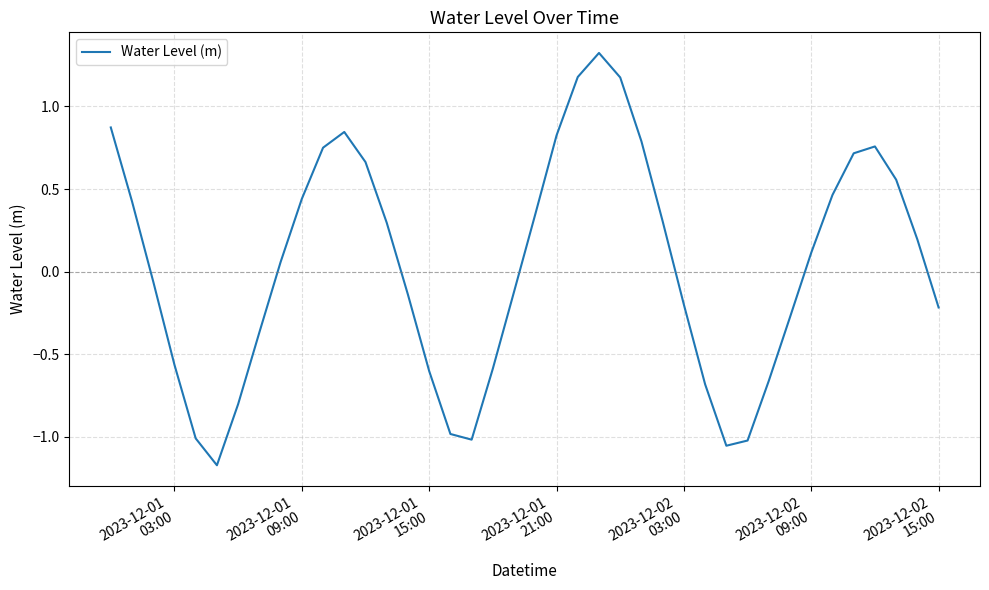

What is the difference between the maximum and minimum values?

2.5